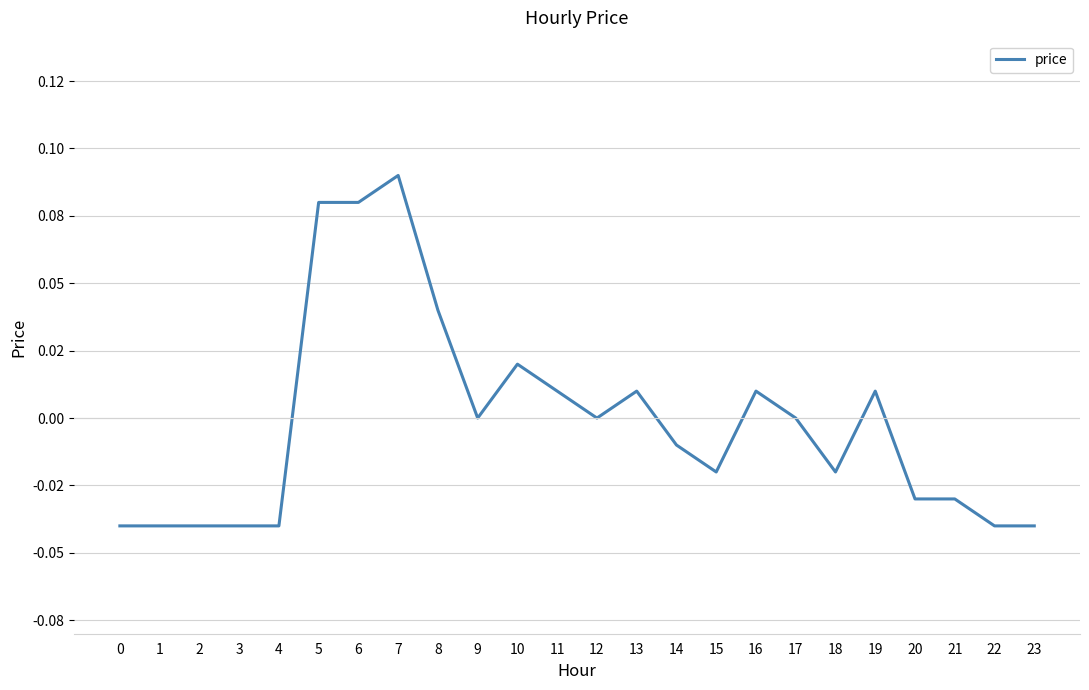

Is this an area chart (filled region under the line)?

No